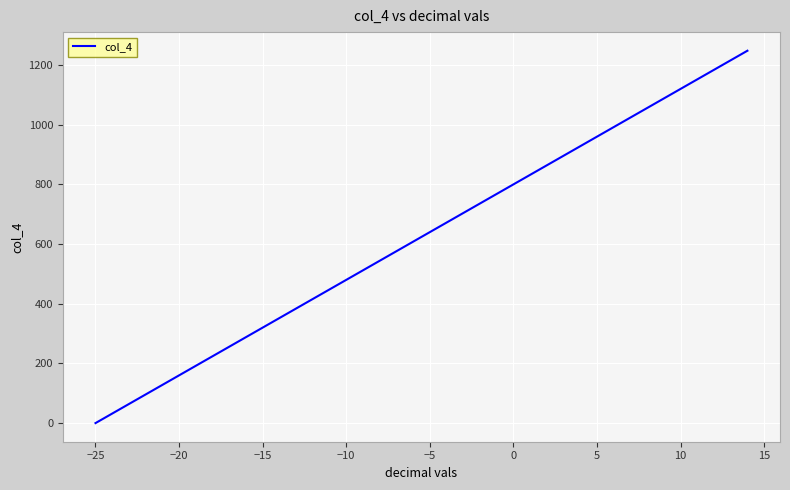

How many values are below 640?

20